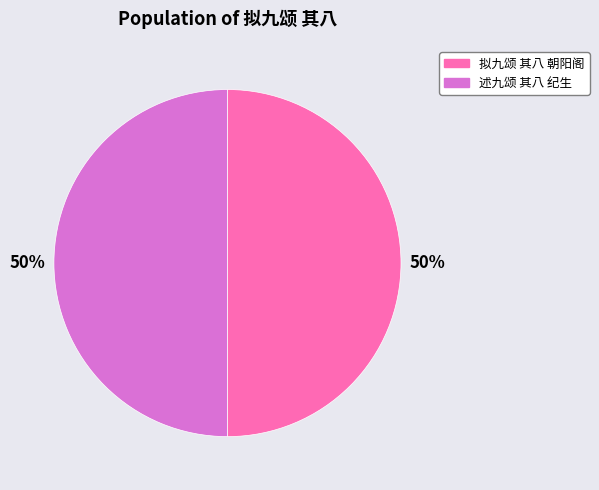

What percentage is the 述九颂 其八 纪生 slice, to the nearest percent?

50%